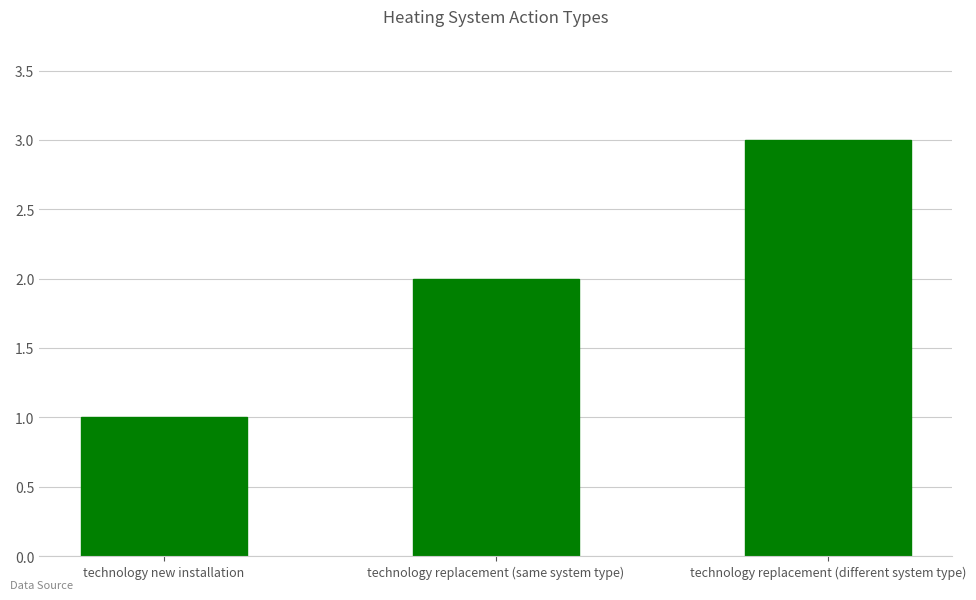

What is the label of the 3rd bar from the left?

technology replacement (different system type)